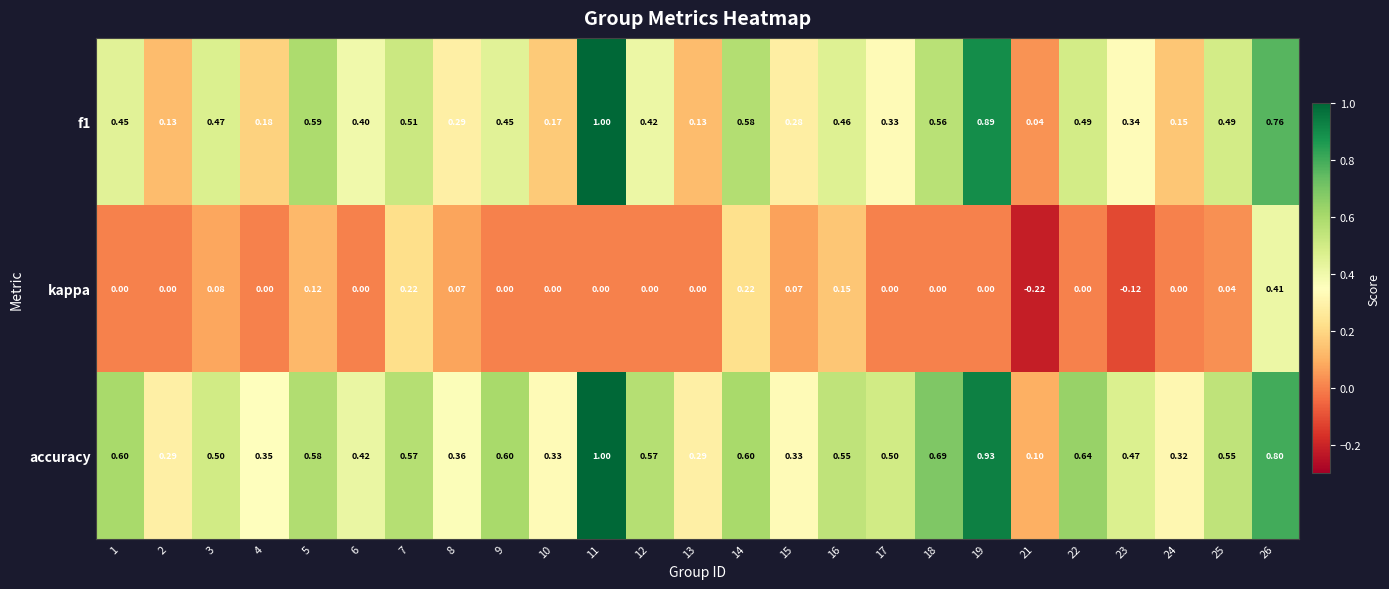

Which series has the largest range (max minus min)?

f1